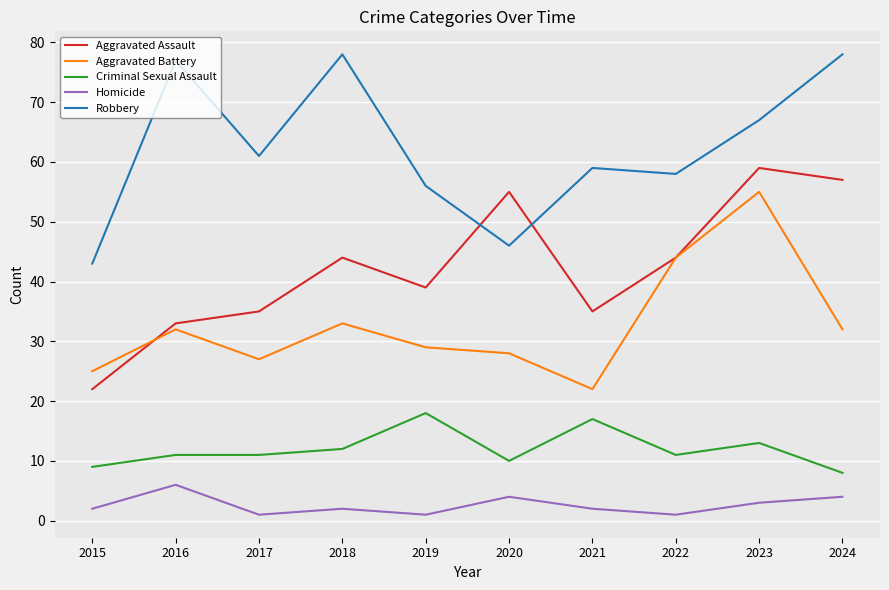

At how many categories does at least one series exceed 4?

10